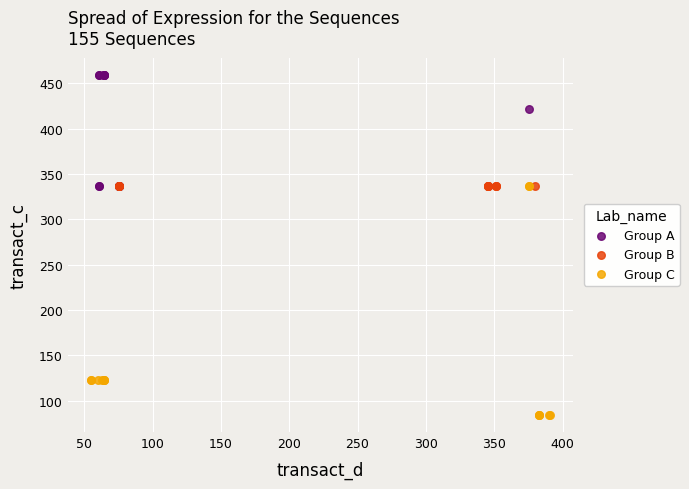

Which series contains the highest Y value?

Group A